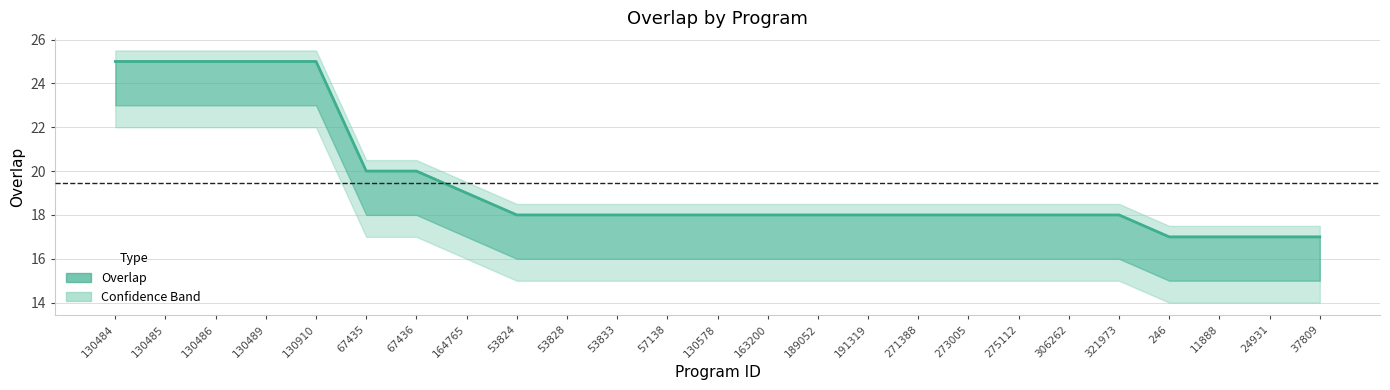

Count the number of data series in this chart.

1